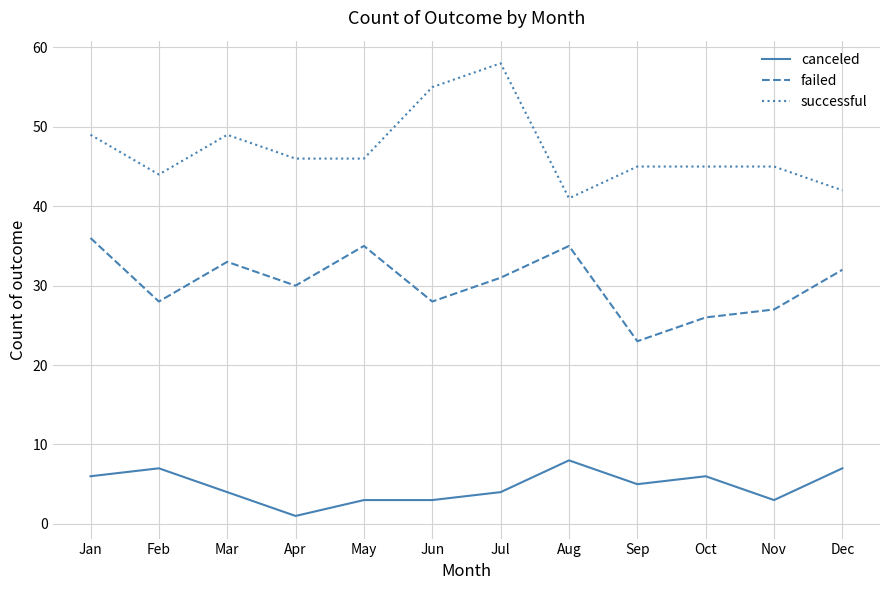

True or false: successful has a value of 25 at Jan.

False